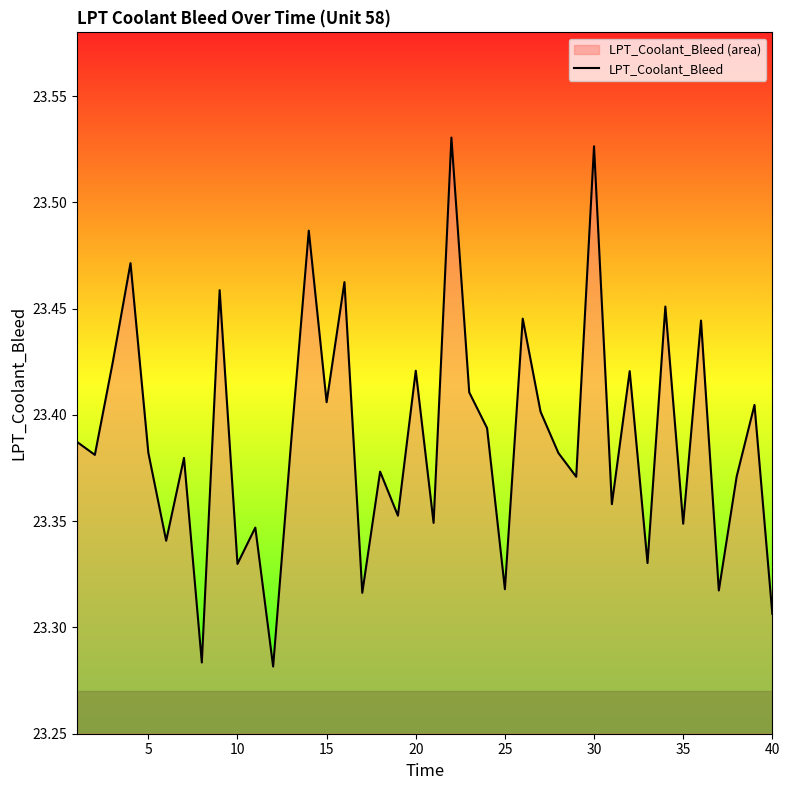

Is it true that the value at 10 is 12.9?

False